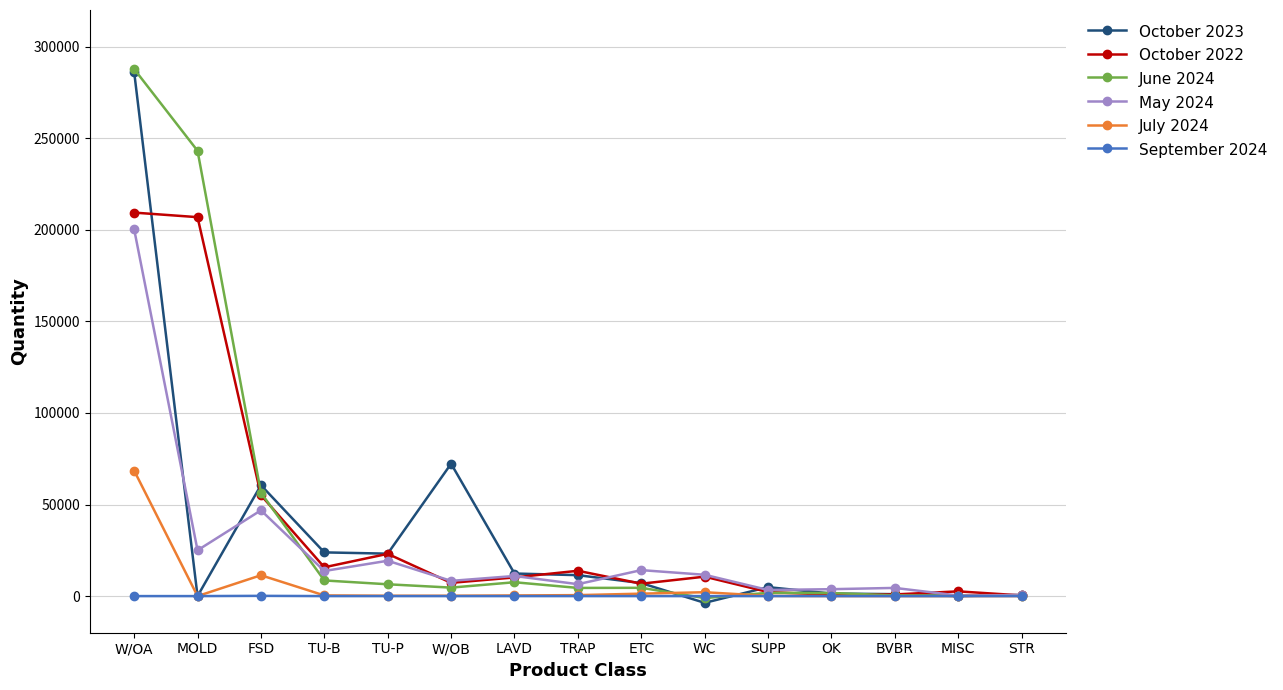

Does the chart have visible grid lines?

Yes